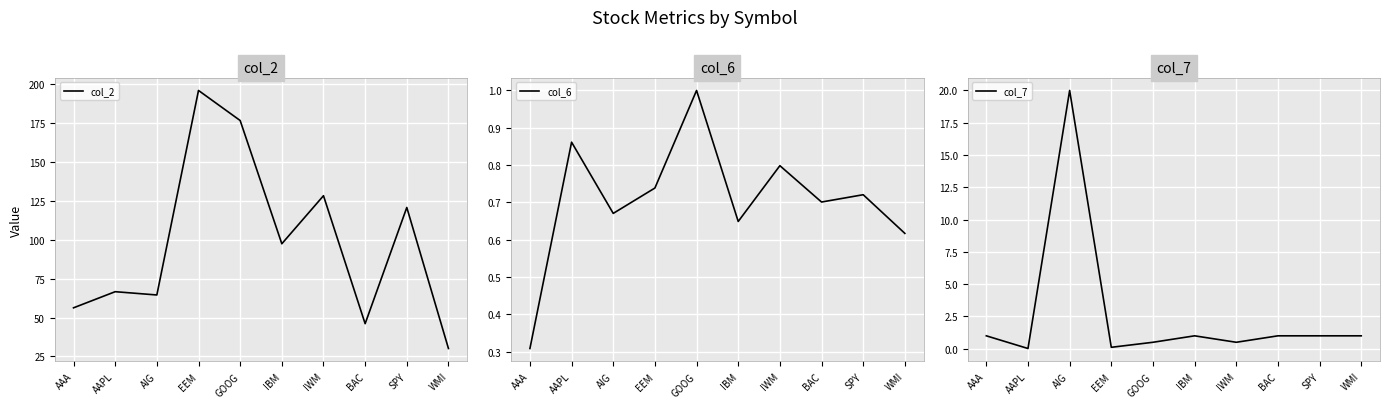

At AAPL, list the series in order from smallest to largest.

col_7, col_6, col_2